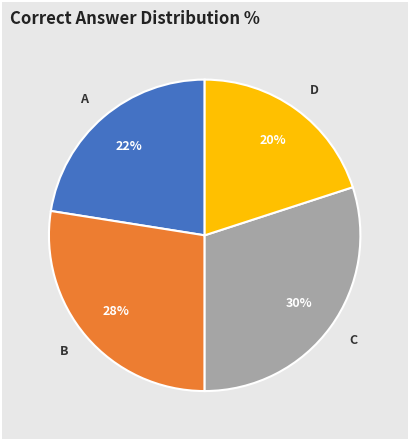

To the nearest percent, what is the average slice percentage?

25%